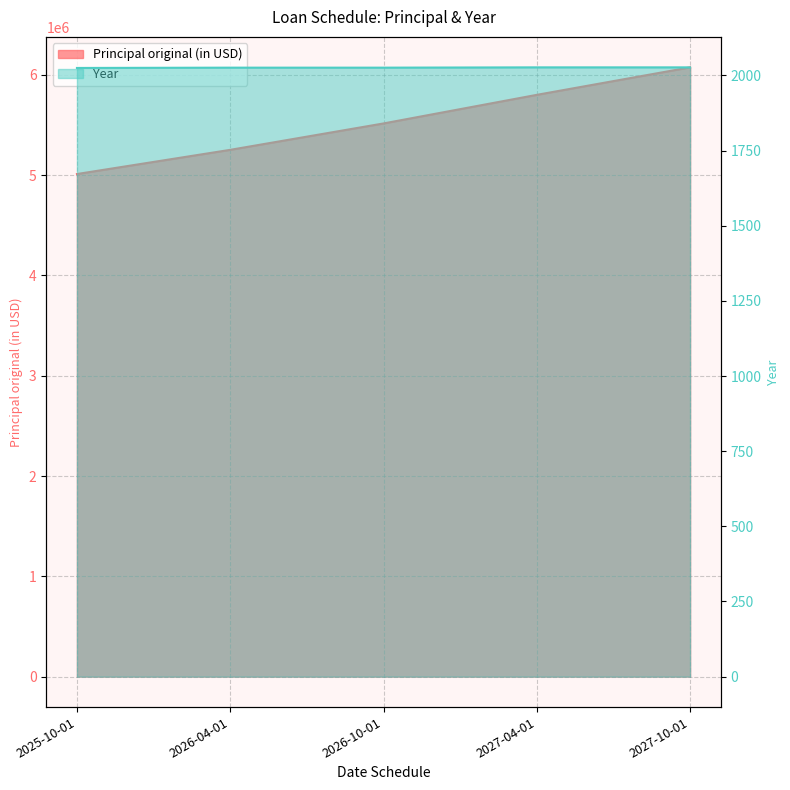

What is the difference between the maximum and second lowest values in the Year series?

1.0